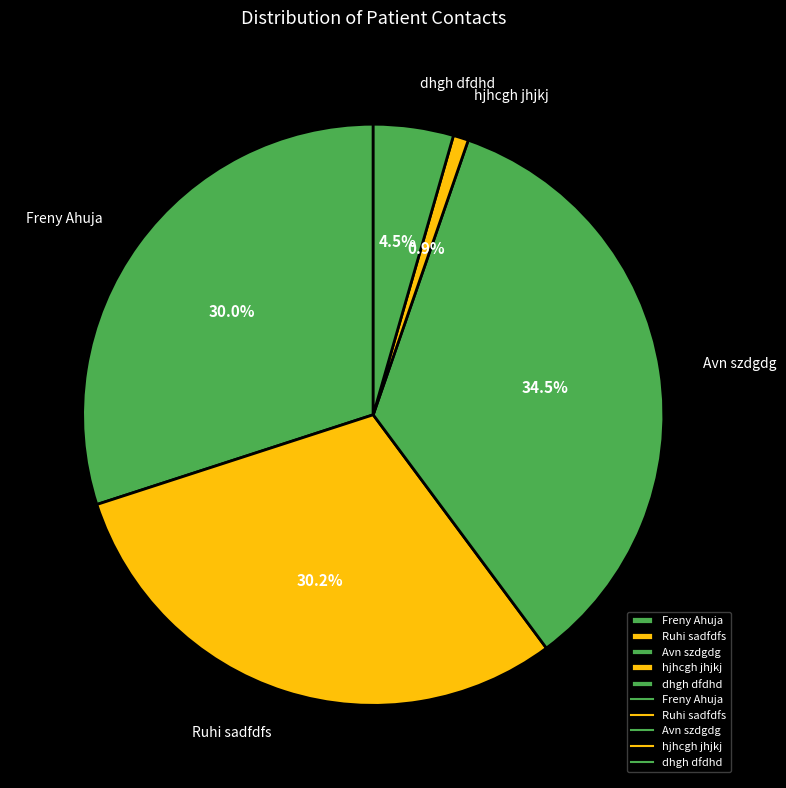

Is there any slice that represents more than half of the pie?

No